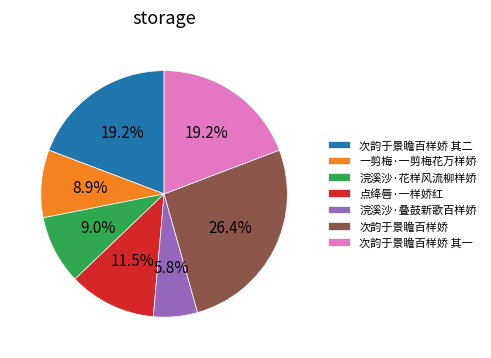

True or false: 浣溪沙·花样风流柳样娇 accounts for 9% of the total.

True